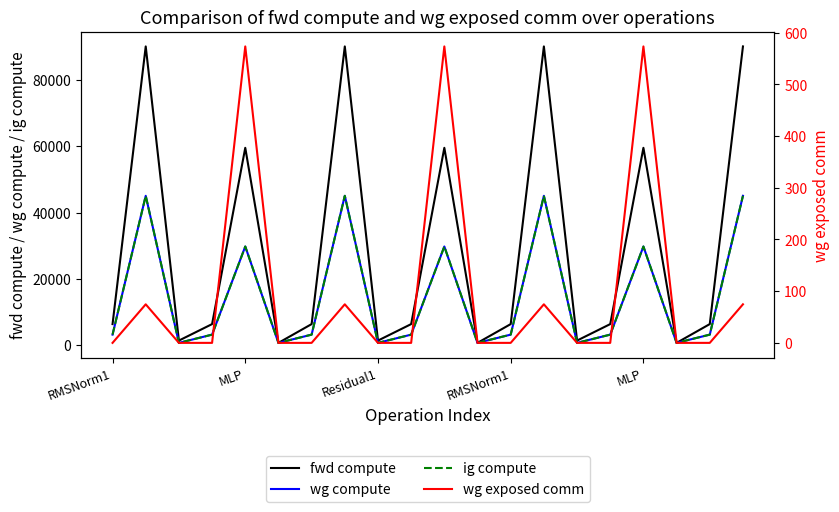

Does the chart display data point markers on the line(s)?

No